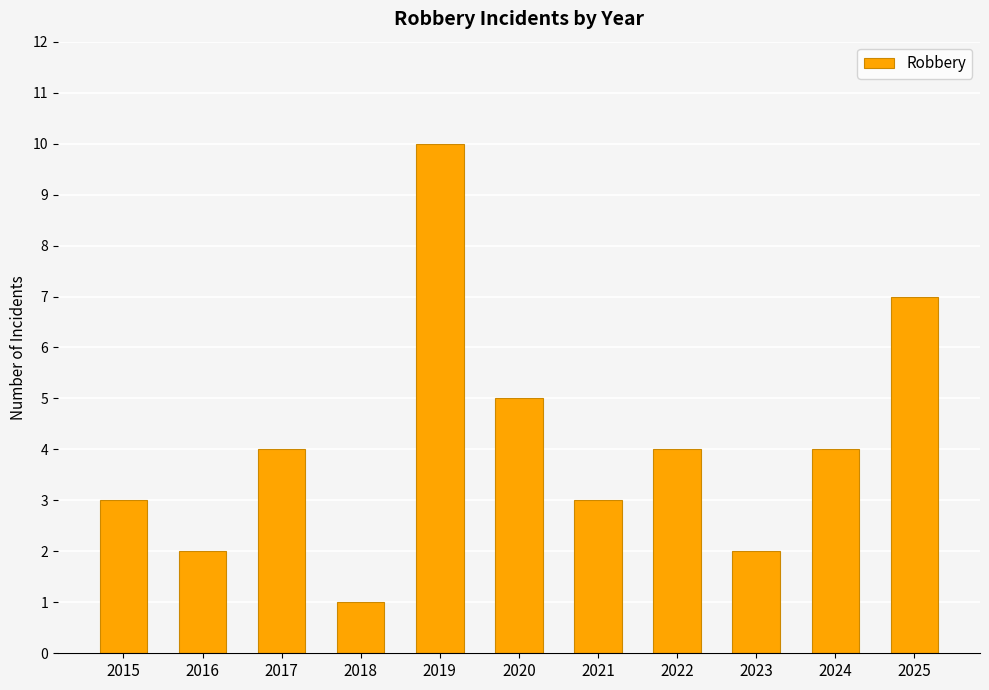

What is the difference between the values at 2018 and 2015?

2